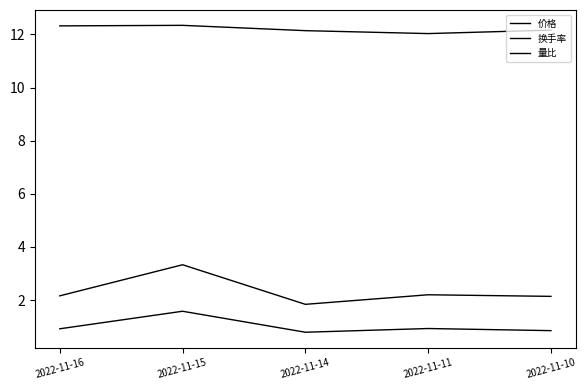

Does the chart have visible grid lines?

No